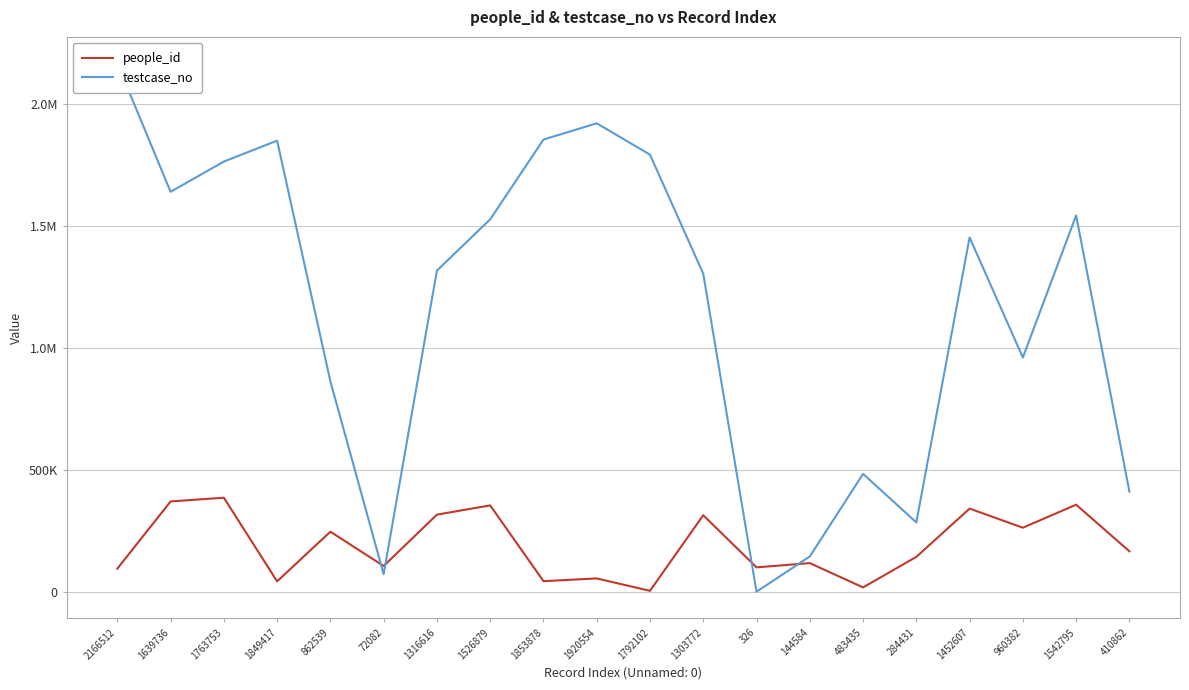

Reading left to right, what are all the values shown in this chart?

people_id: 2166512=94892	1639736=370270	1763753=385649	1849417=42797	862539=246354	72082=105739	1316616=316263	1526879=354175	1853878=43584	1920554=54699	1792102=3907	1303772=313910	326=100075	144584=117545	483435=17930	284431=143088	1452607=340959	960382=262687	1542795=357074	410862=165920
testcase_no: 2166512=2166513	1639736=1639737	1763753=1763754	1849417=1849418	862539=862540	72082=72083	1316616=1316617	1526879=1526880	1853878=1853879	1920554=1920555	1792102=1792103	1303772=1303773	326=327	144584=144585	483435=483436	284431=284432	1452607=1452608	960382=960383	1542795=1542796	410862=410863